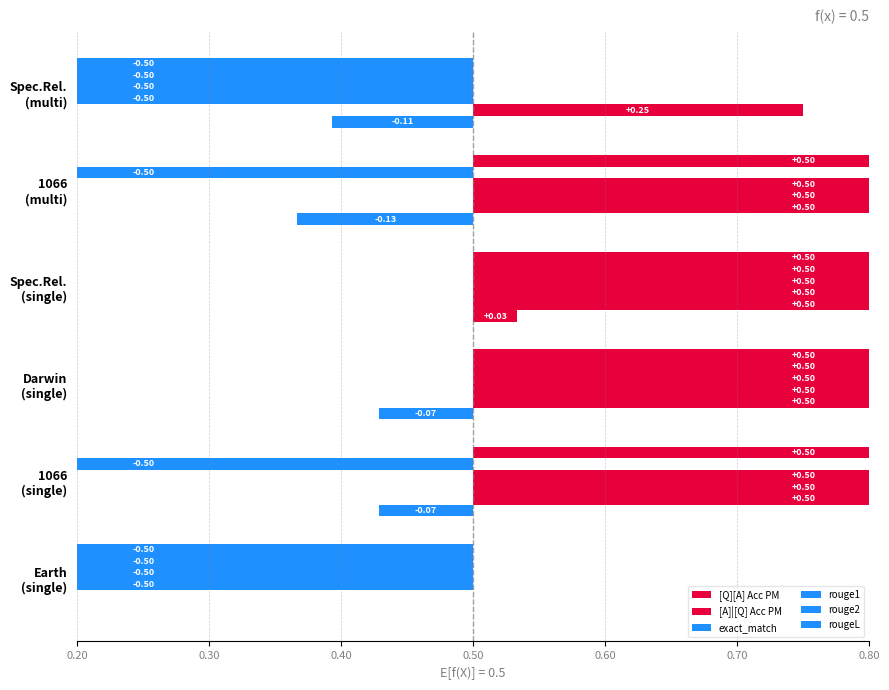

What is the sum of the exact_match values at Darwin (single) and 1066 (single)?

1.0